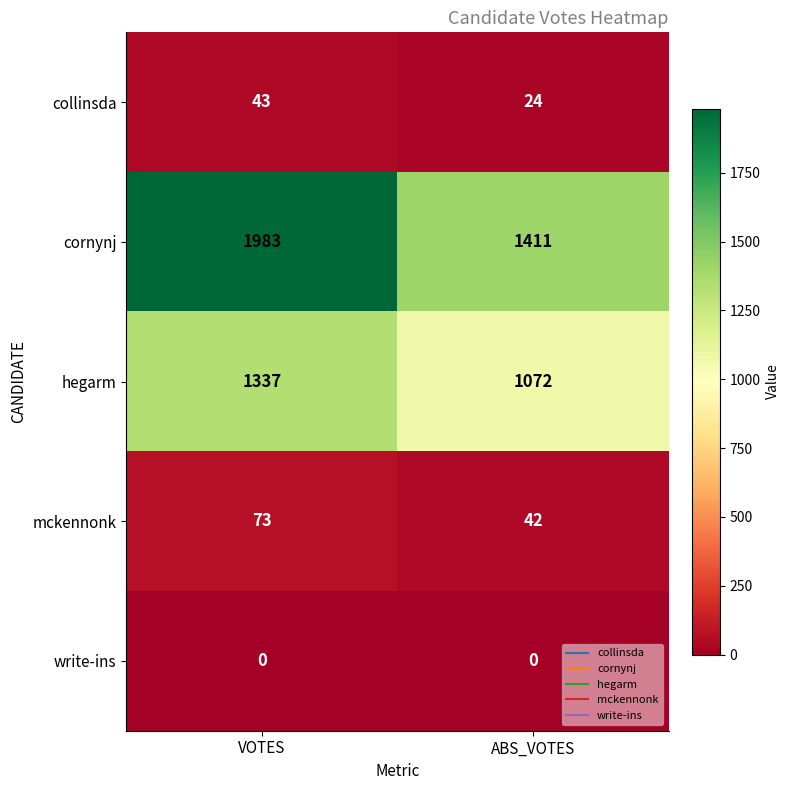

Is it true that hegarm equals 1072 at ABS_VOTES?

True